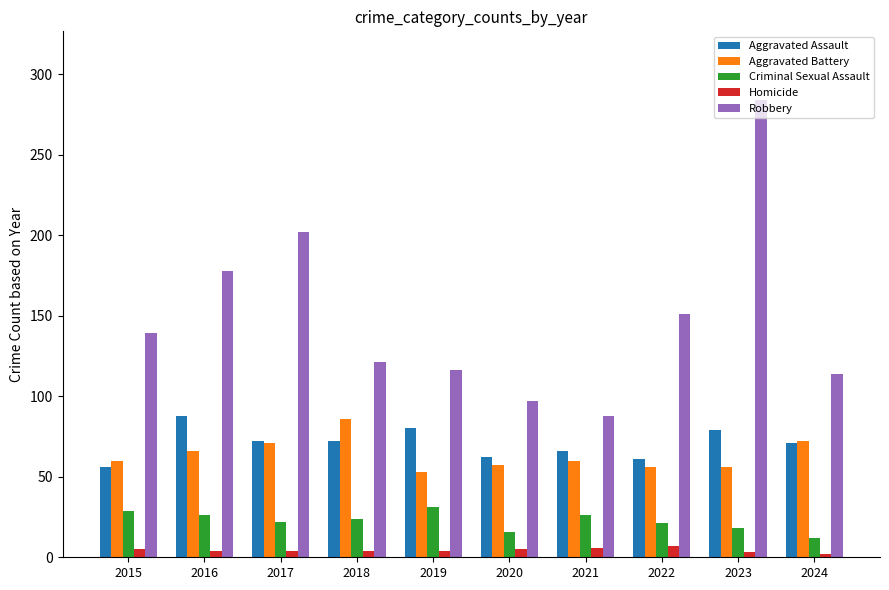

Which category has the highest value across all series?

2023